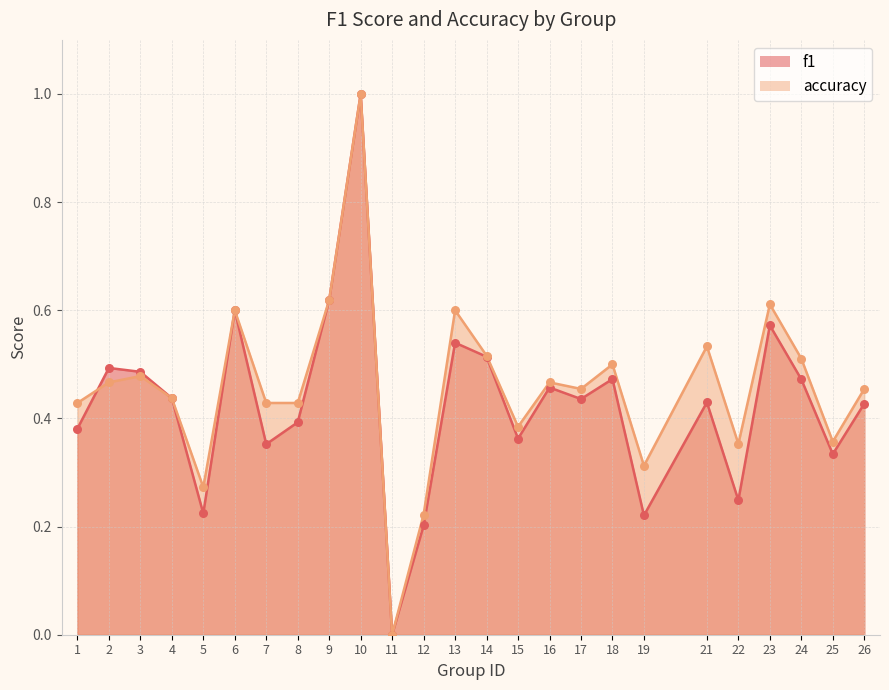

Which series has the largest total across all categories?

accuracy